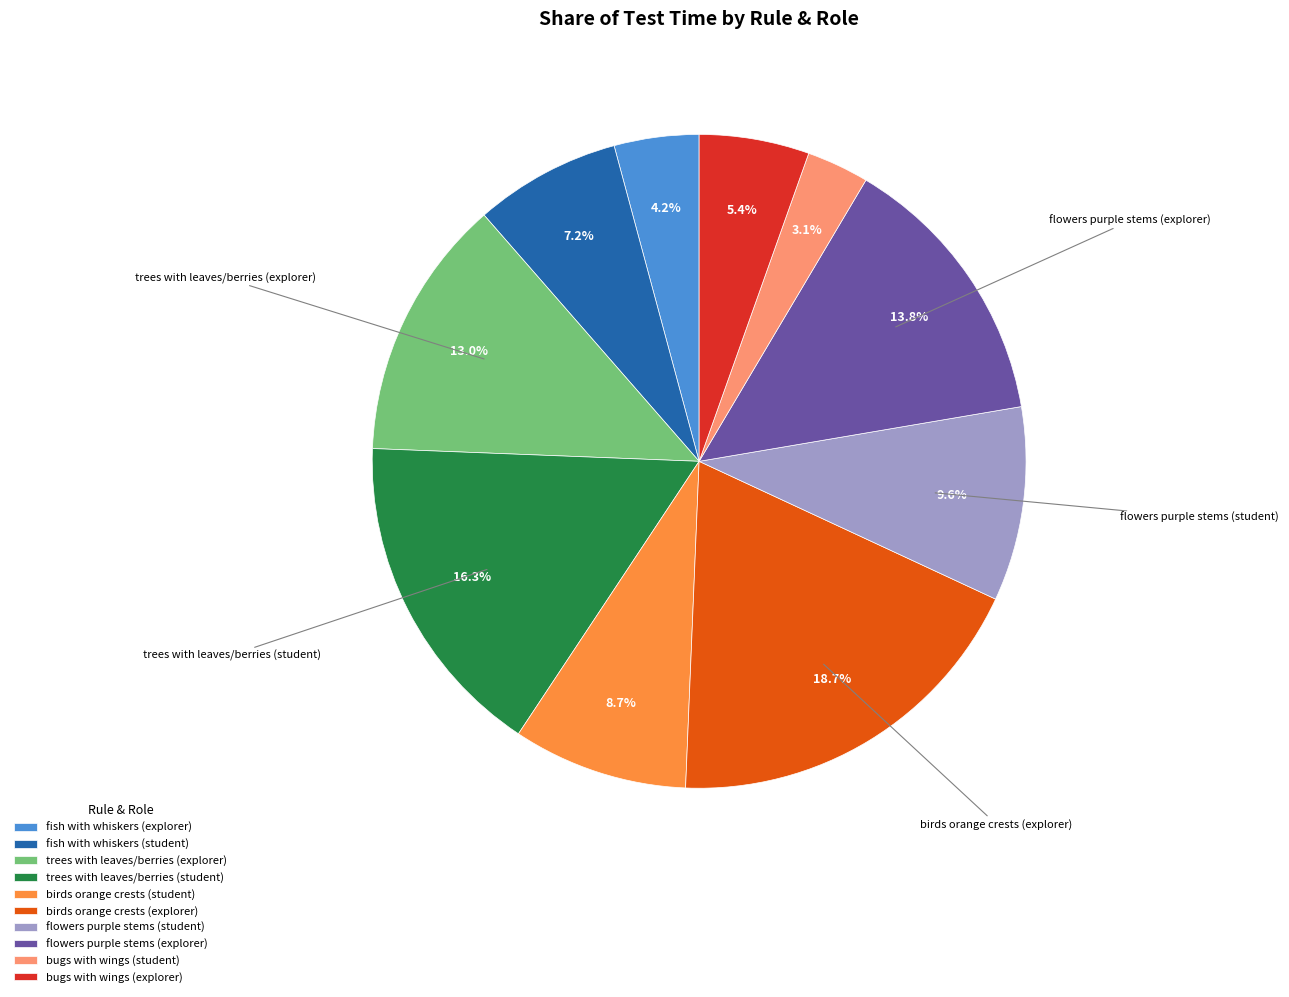

What percentage is NOT represented by flowers purple stems (explorer)?

86.2%